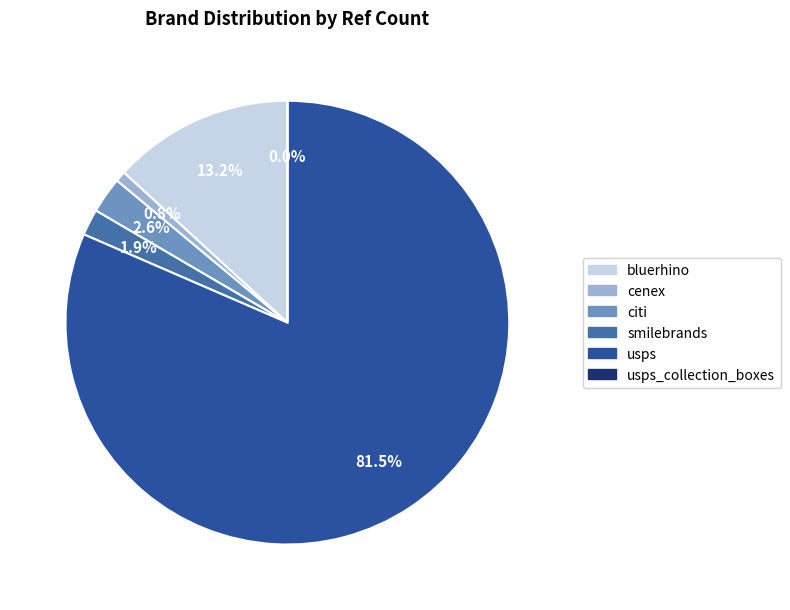

Does any single category account for the majority?

Yes